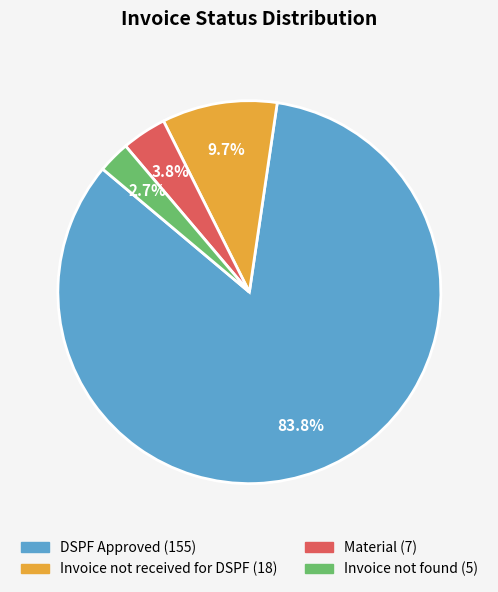

To the nearest percent, what is the combined percentage of Invoice not received for DSPF and Invoice not found?

12%